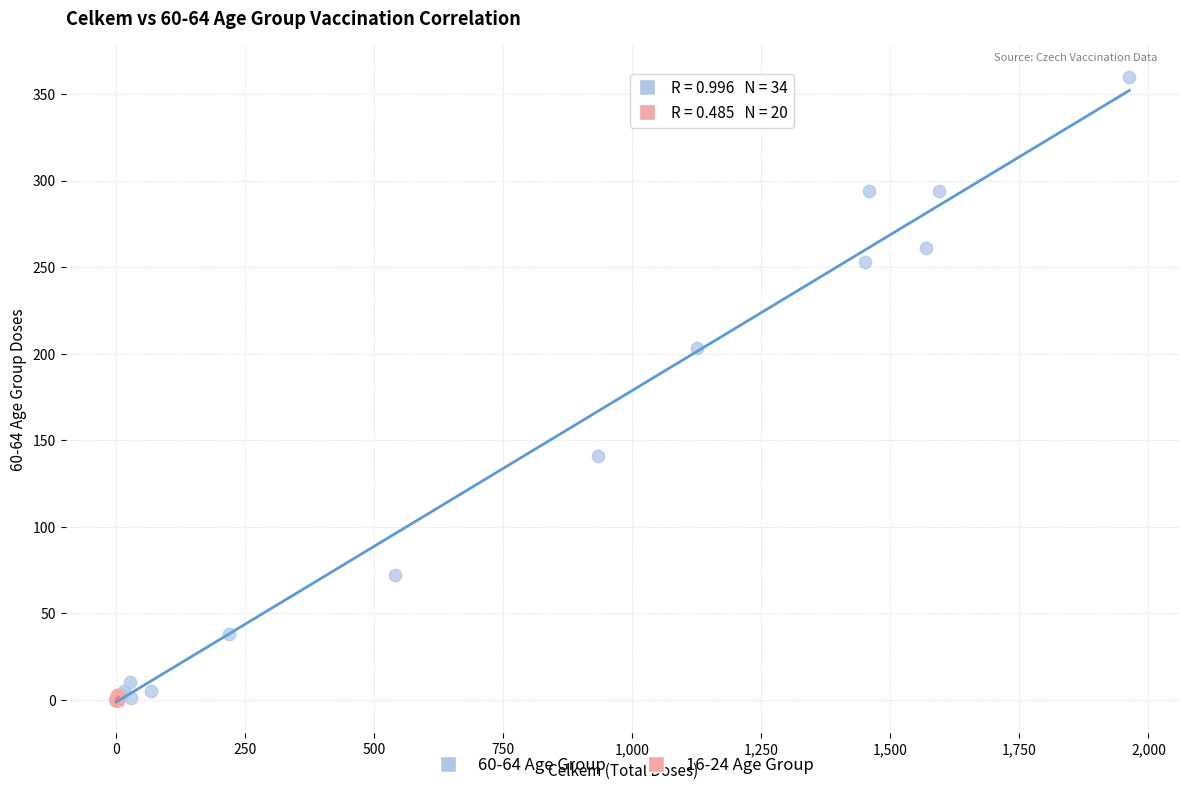

Which series has the widest spread of Y values?

60-64 Age Group